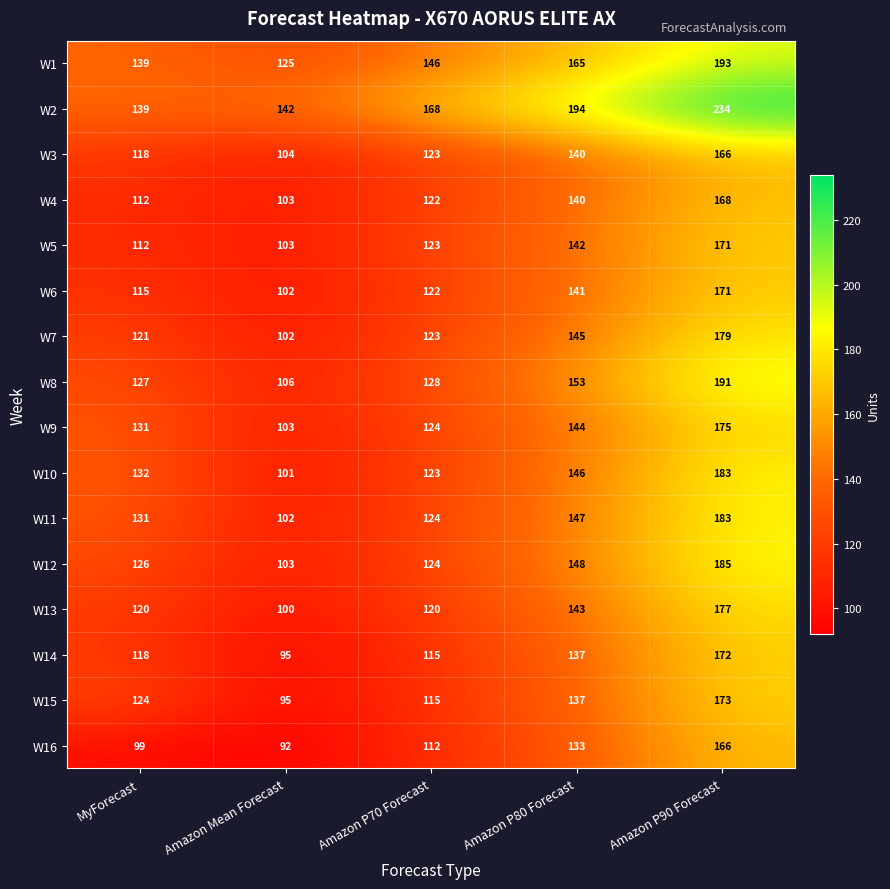

What is the difference between the maximum and minimum values in the W16 series?

74